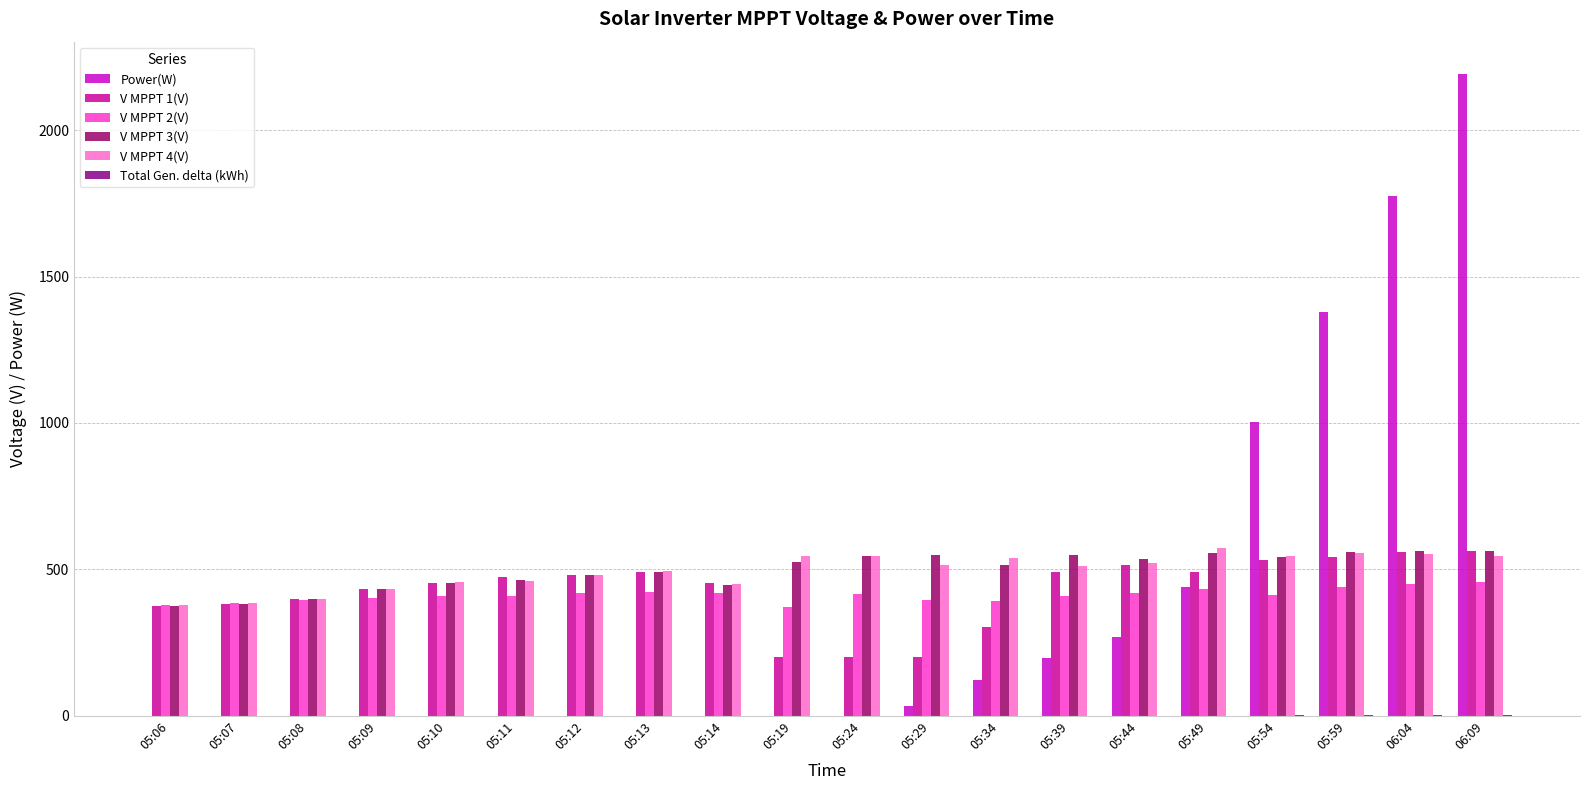

How many data points does each series have?

20